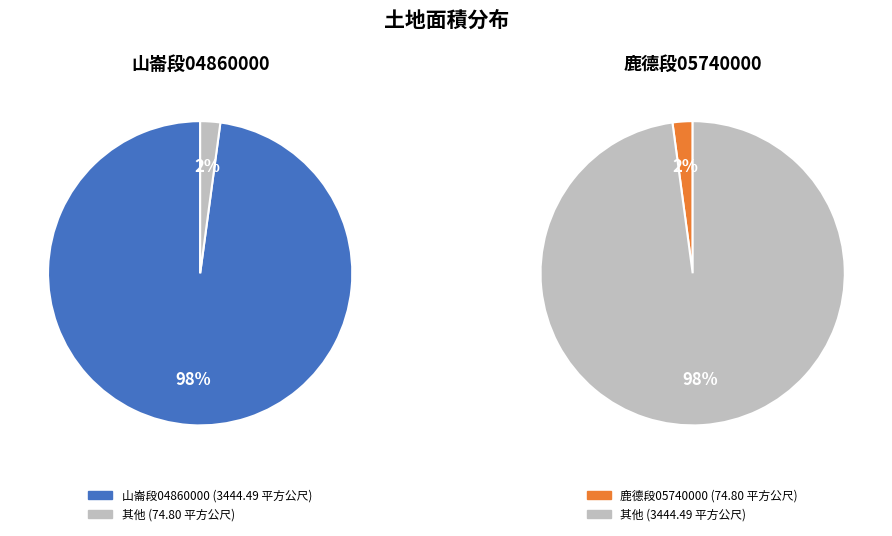

How many slices are in this pie chart?

2